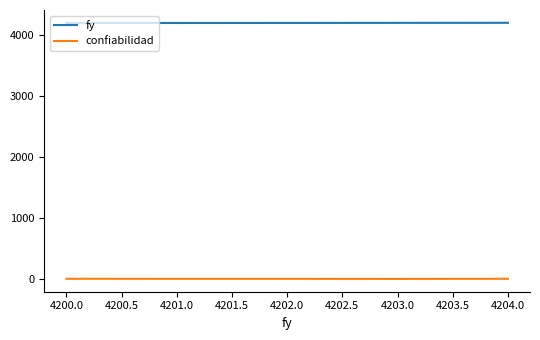

What are all the series names shown in the legend?

fy, confiabilidad